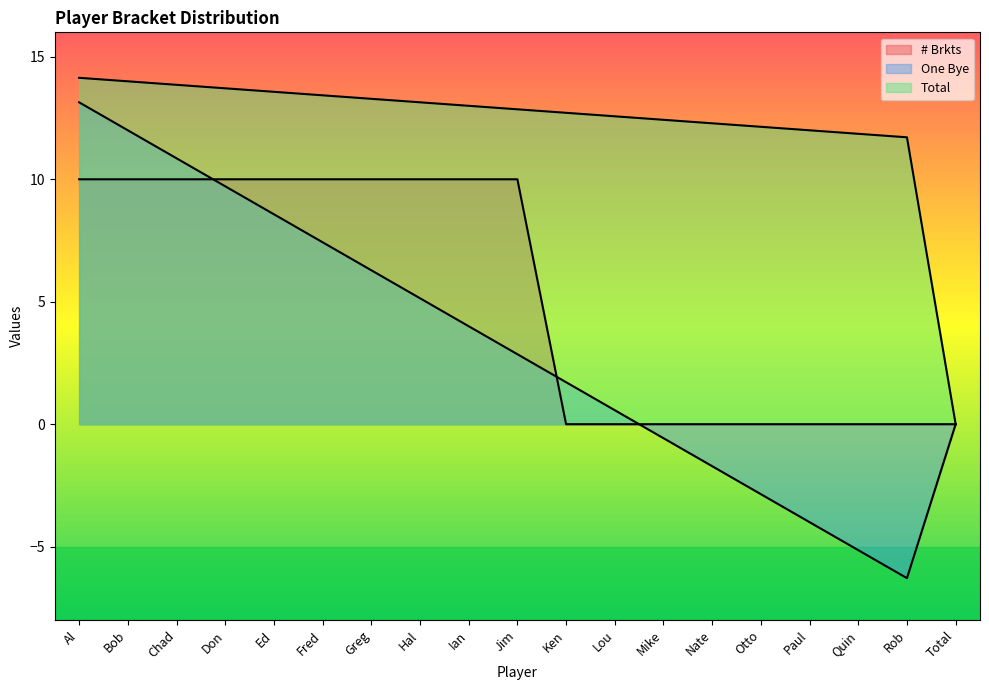

What is the spread (max minus min) of values at Ed?

5.0